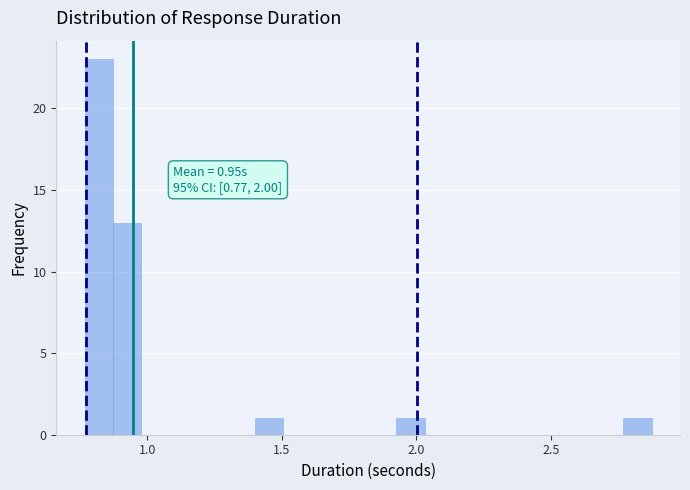

Around what value on the x-axis is the tallest bar? Give the approximate position of its centre, as read against the axis.

0.80